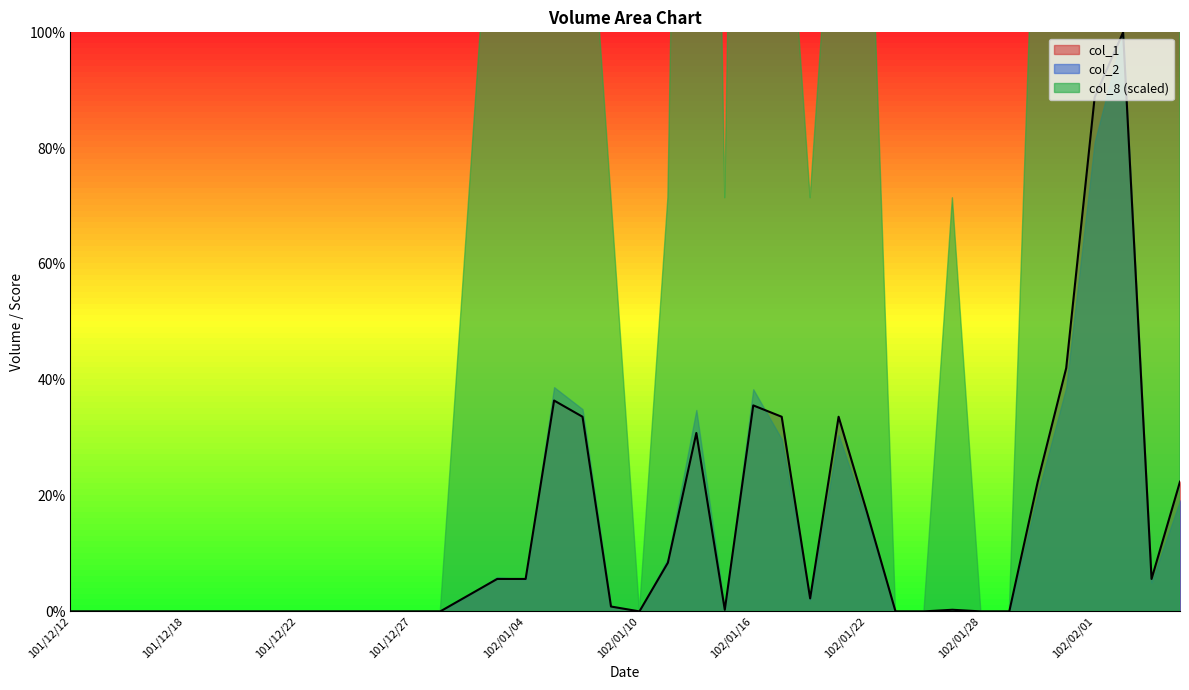

Rank the categories by value from highest to lowest.

102/02/04, 102/02/01, 102/01/31, 102/01/07, 102/01/16, 102/01/08, 102/01/17, 102/01/21, 102/01/14, 102/01/30, 102/02/06, 102/01/22, 102/01/11, 102/01/03, 102/01/04, 102/02/05, 102/01/02, 102/01/18, 102/01/09, 102/01/15, 102/01/25, 101/12/12, 101/12/13, 101/12/14, 101/12/17, 101/12/18, 101/12/19, 101/12/20, 101/12/21, 101/12/22, 101/12/24, 101/12/25, 101/12/26, 101/12/27, 101/12/28, 102/01/10, 102/01/23, 102/01/24, 102/01/28, 102/01/29